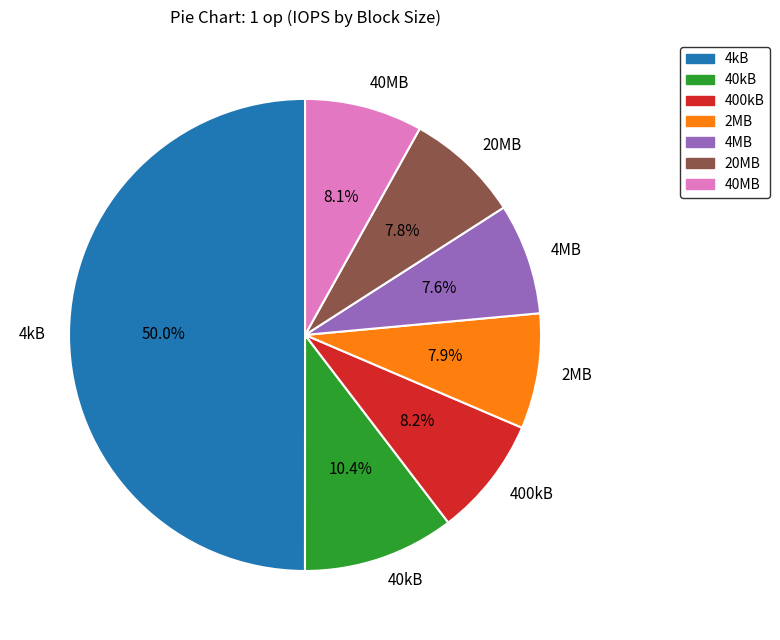

To the nearest percent, what percentage of the pie is 20MB?

8%